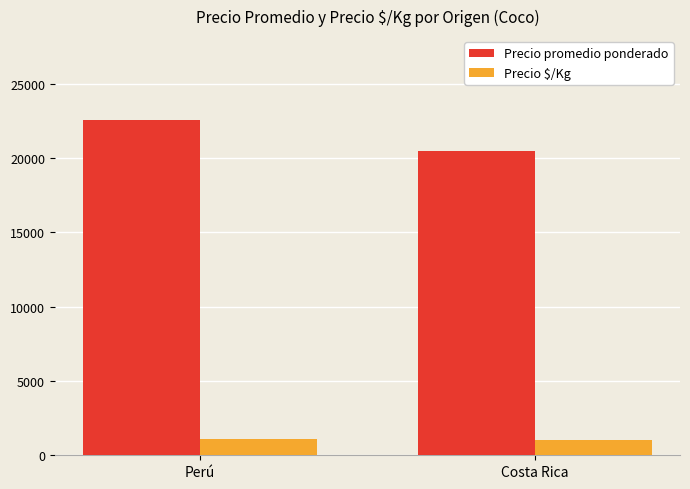

What is the difference between the highest and lowest values at Perú?

21447